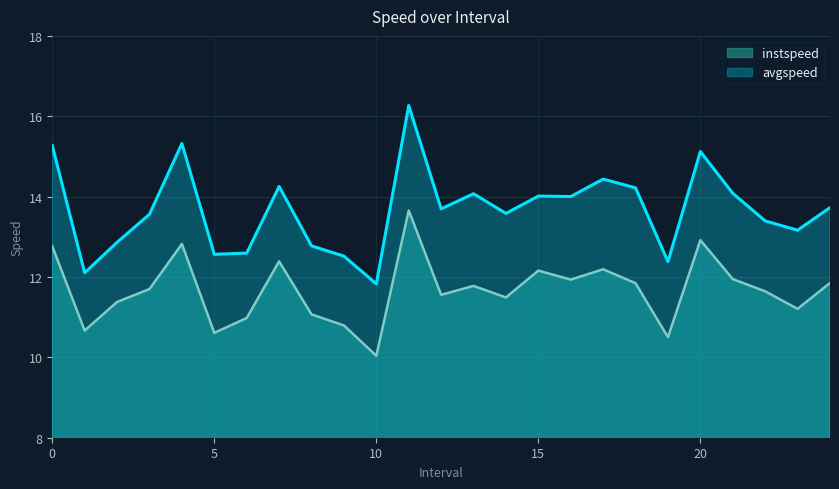

What position from the left is 11.0?

12